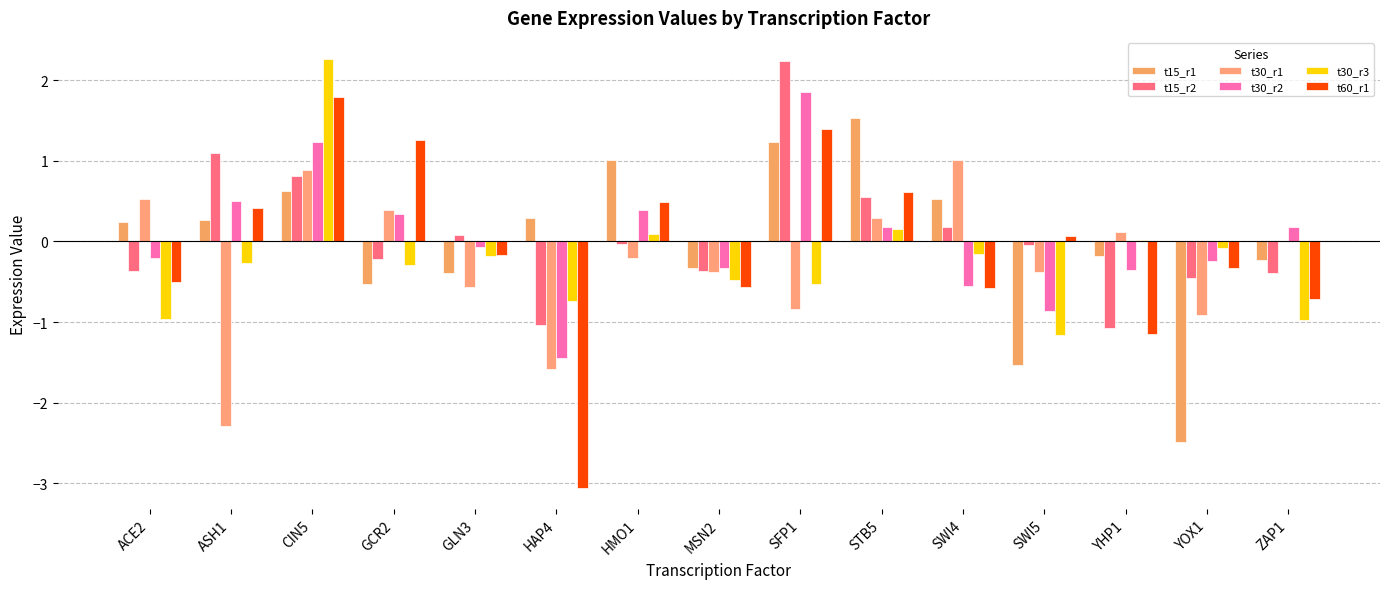

The t15_r2 series shows -0.1 at YOX1. True or false?

False